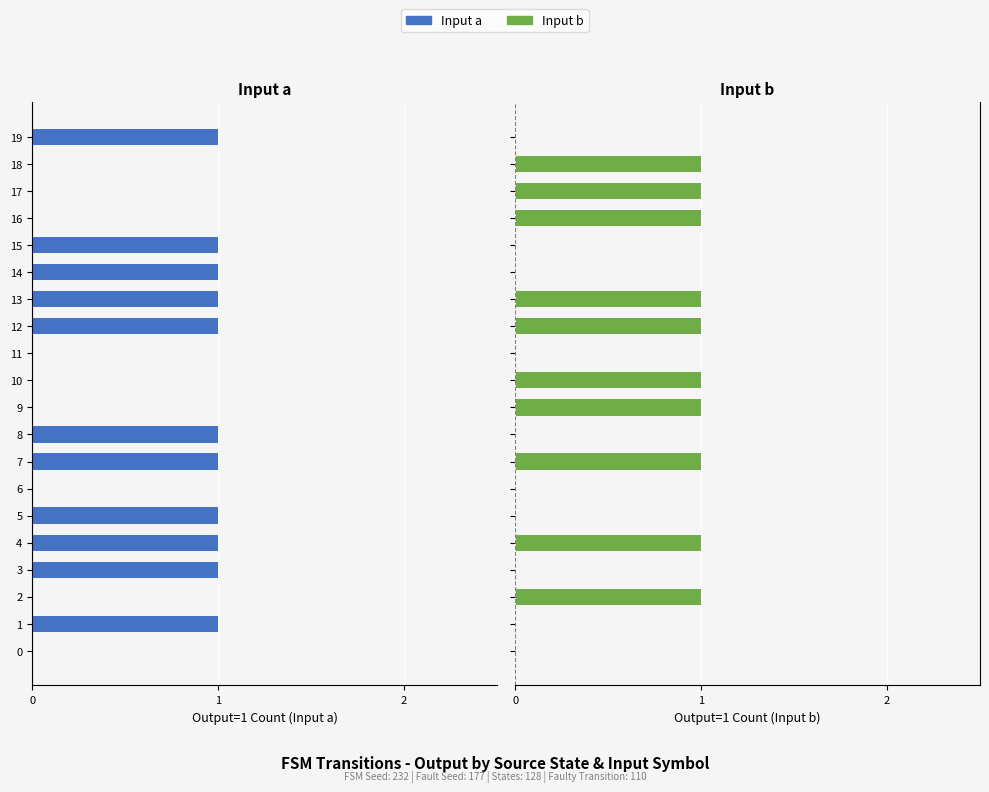

Does the chart contain any negative values?

Yes